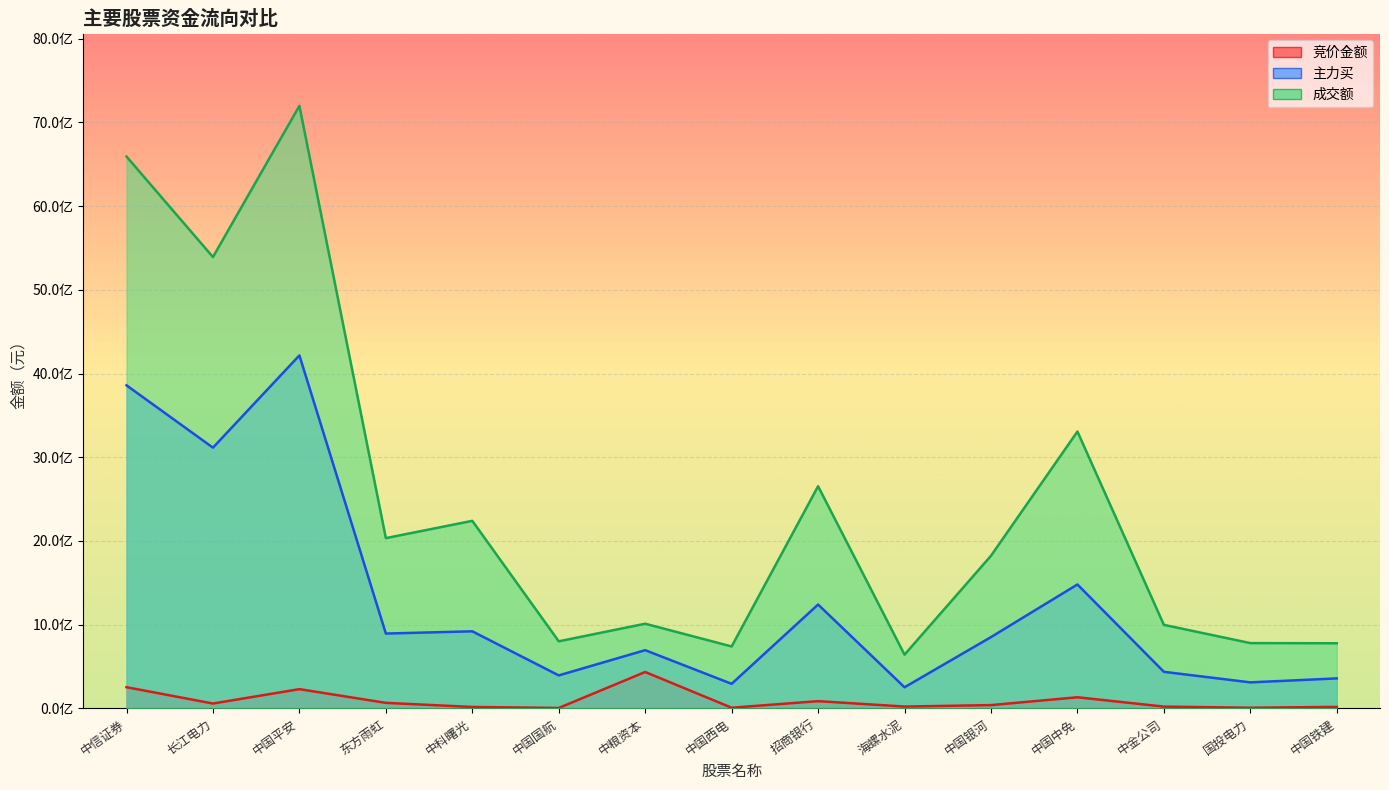

Reading left to right, list all the values displayed in this chart.

竞价金额: 中信证券=253153110	长江电力=58094625	中国平安=229854720	东方雨虹=66060104	中科曙光=17231784	中国国航=5129803	中粮资本=434755821	中国西电=7890428	招商银行=86458173	海螺水泥=21966240	中国银河=39318113	中国中免=132816570	中金公司=21361770	国投电力=7765220	中国铁建=18089253
主力买: 中信证券=3859025264	长江电力=3114514774	中国平安=4216266718	东方雨虹=893966712	中科曙光=920739234	中国国航=393977659	中粮资本=695358847	中国西电=293384666	招商银行=1240605889	海螺水泥=252320731	中国银河=851630187	中国中免=1480149218	中金公司=436919885	国投电力=310816492	中国铁建=358175283
成交额: 中信证券=6591736856	长江电力=5391564516	中国平安=7197182303	东方雨虹=2033860939	中科曙光=2240294040	中国国航=801175146	中粮资本=1011457678	中国西电=739681737	招商银行=2653812670	海螺水泥=641943090	中国银河=1823094823	中国中免=3307102200	中金公司=997806862	国投电力=779981696	中国铁建=777873056